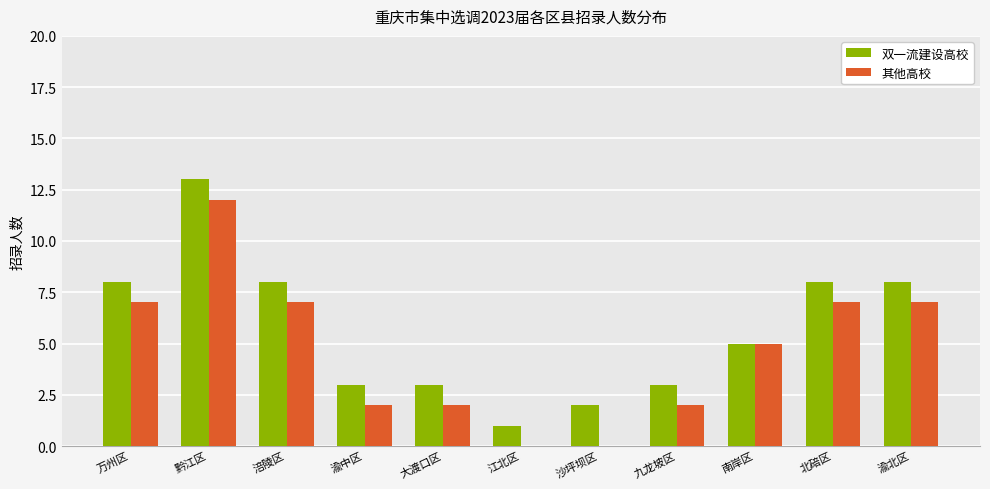

The value of 双一流建设高校 at 九龙坡区 is 4. True or false?

False